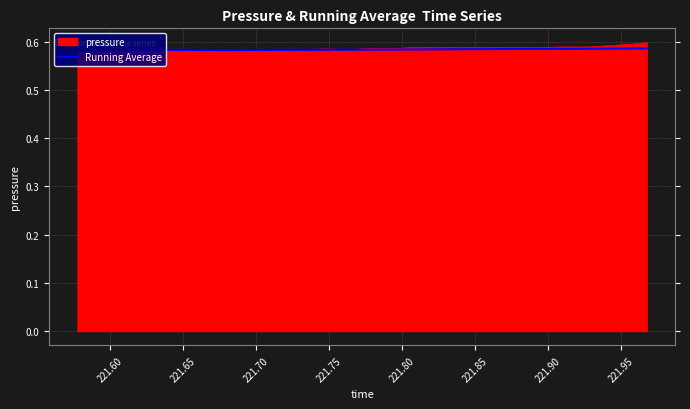

What are all the series names shown in the legend?

pressure, Running Average